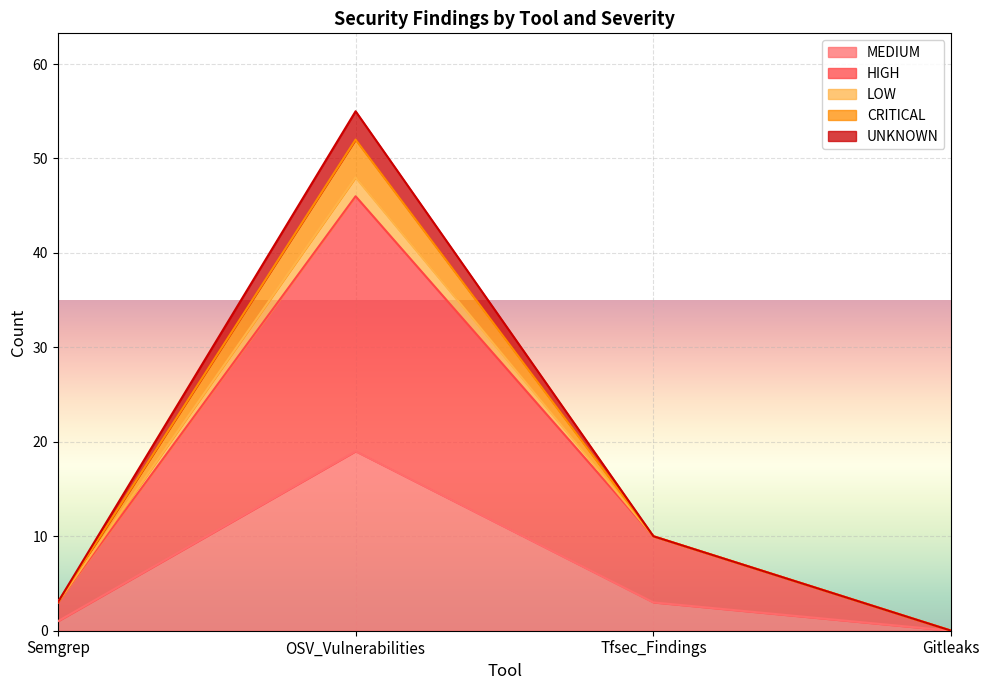

Count the number of data series in this chart.

5